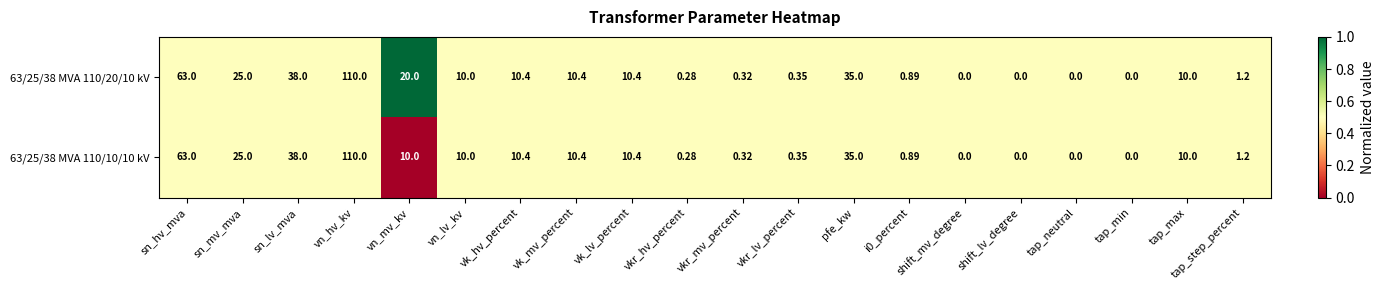

At which label is 63/25/38 MVA 110/20/10 kV closest to 55?

sn_hv_mva